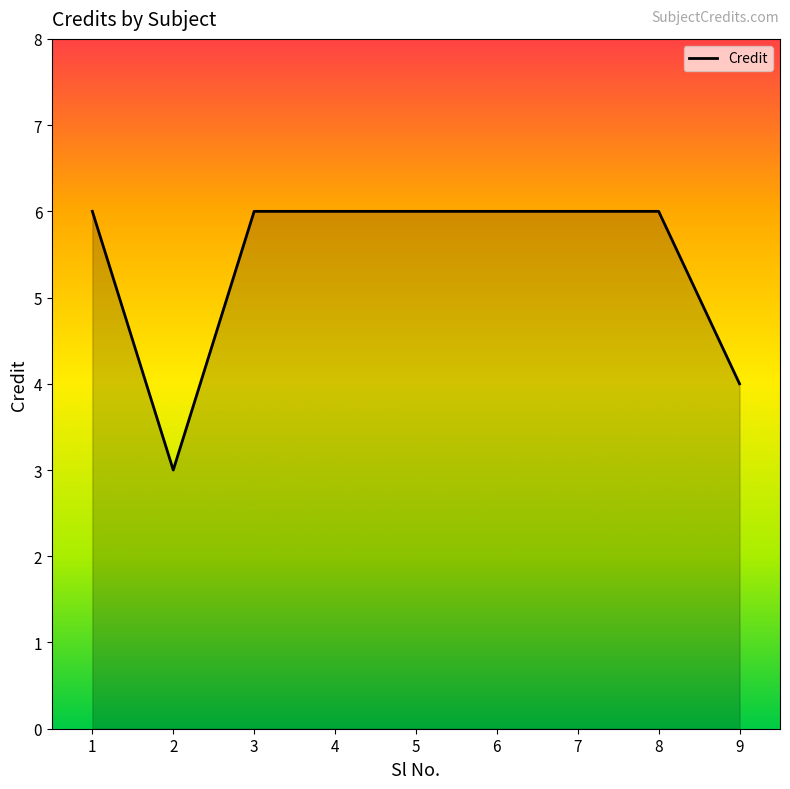

Reading left to right, list all the values displayed in this chart.

6	3	6	6	6	6	6	6	4